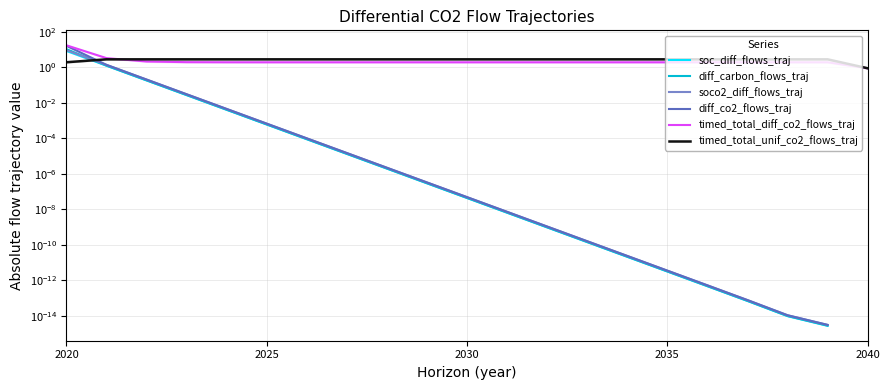

What is the lowest value of the timed_total_unif_co2_flows_traj series?

0.9